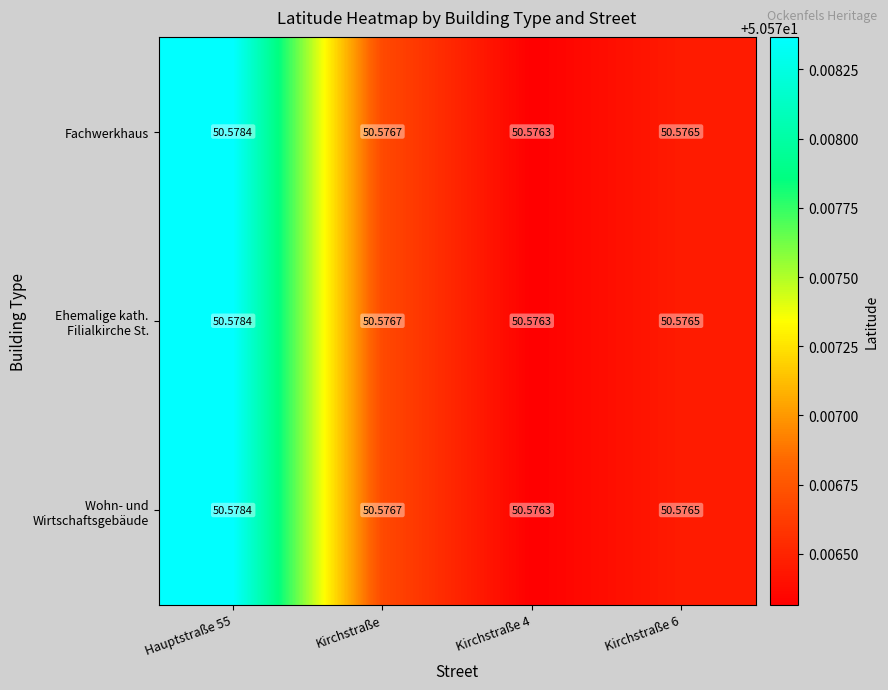

How many distinct data groups are displayed?

3